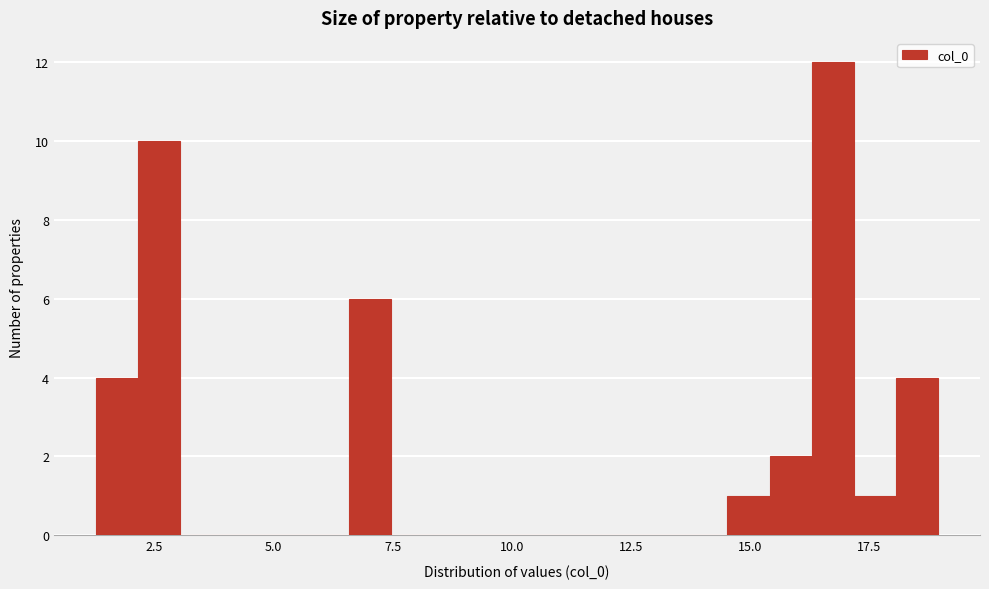

Around what value on the x-axis is the tallest bar? Give the approximate position of its centre, as read against the axis.

16.5